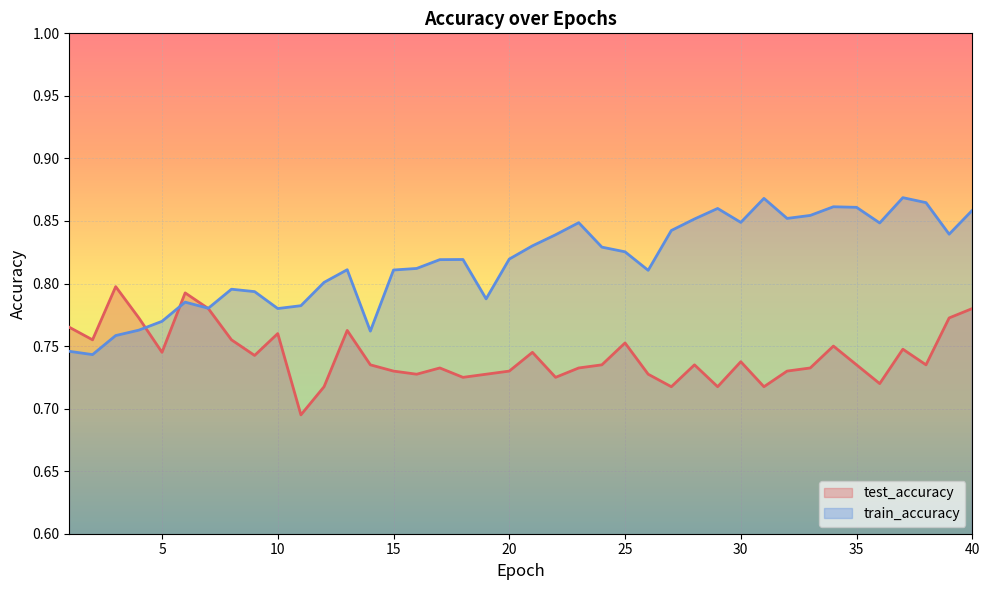

At which label does test_accuracy reach its minimum?

11